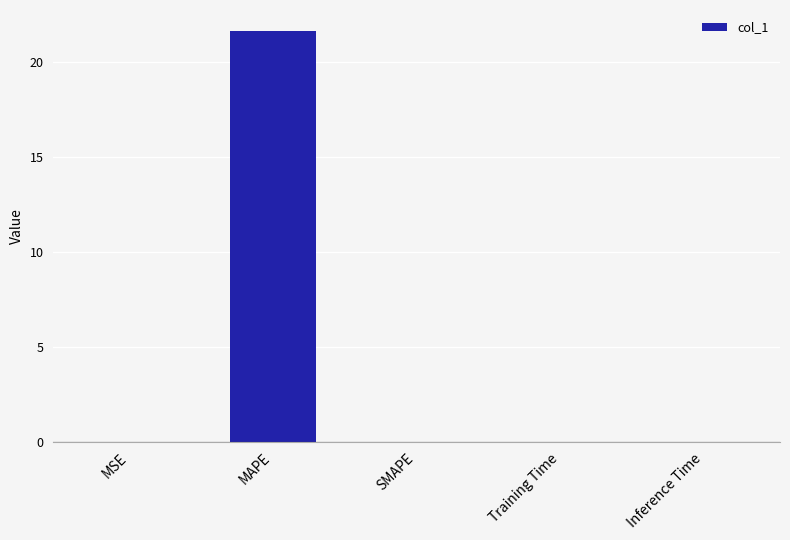

Is it true that the value at MAPE is 7.5?

False